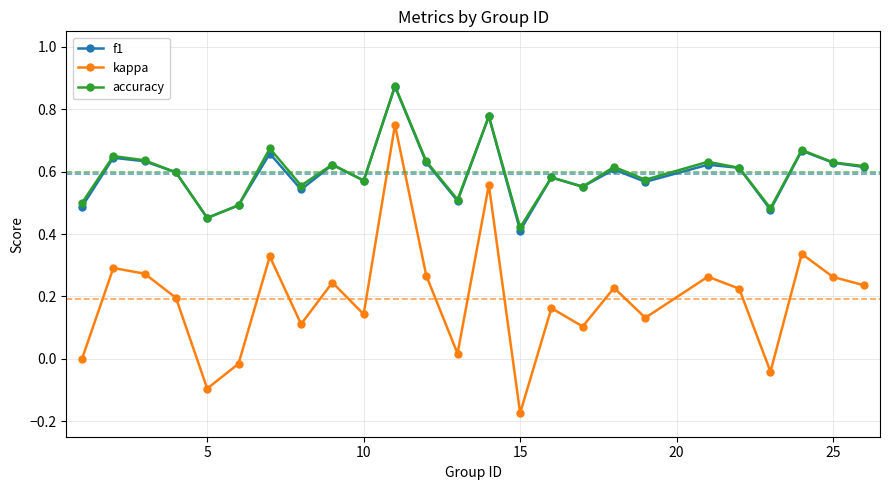

Which series has the largest range (max minus min)?

kappa